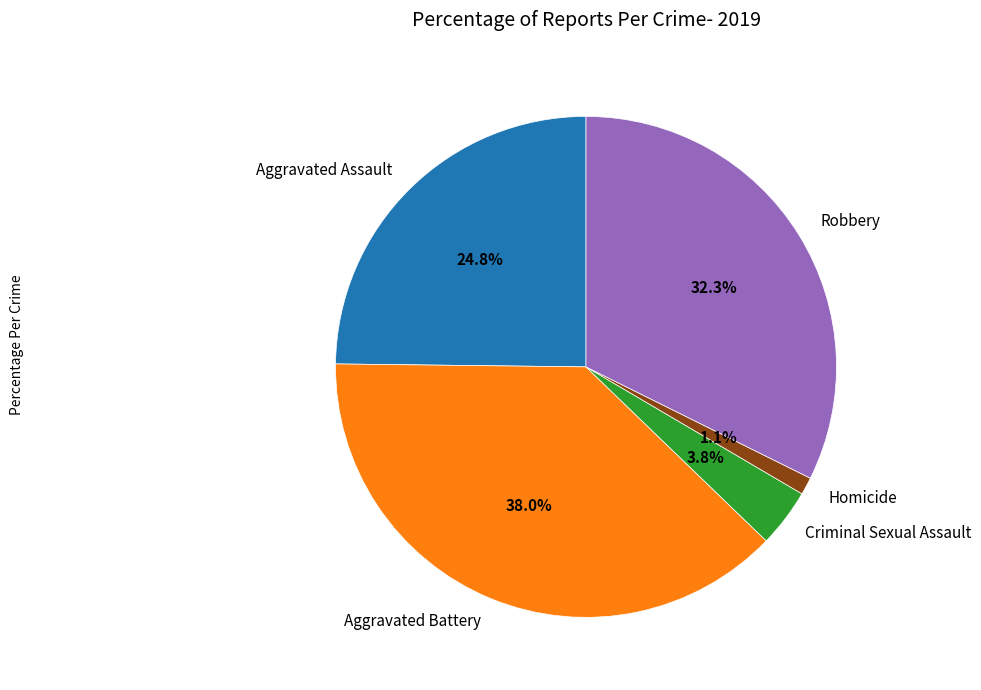

To the nearest percent, what is the difference between the largest and smallest slice percentages?

37%